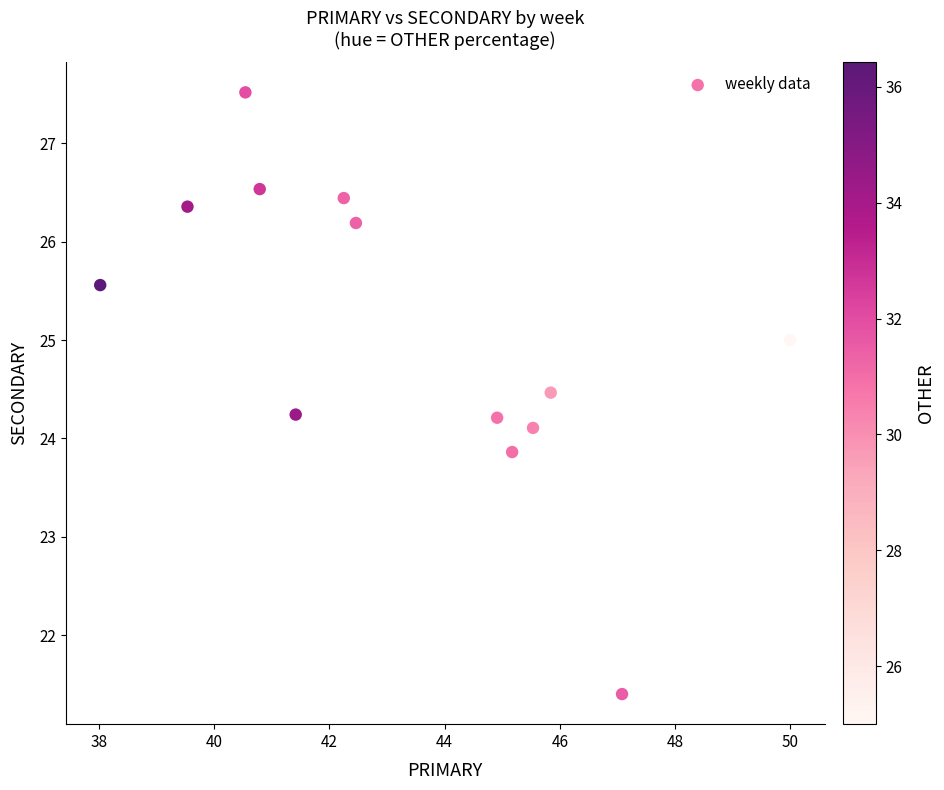

What is the range of X values (max minus min)?

12.0